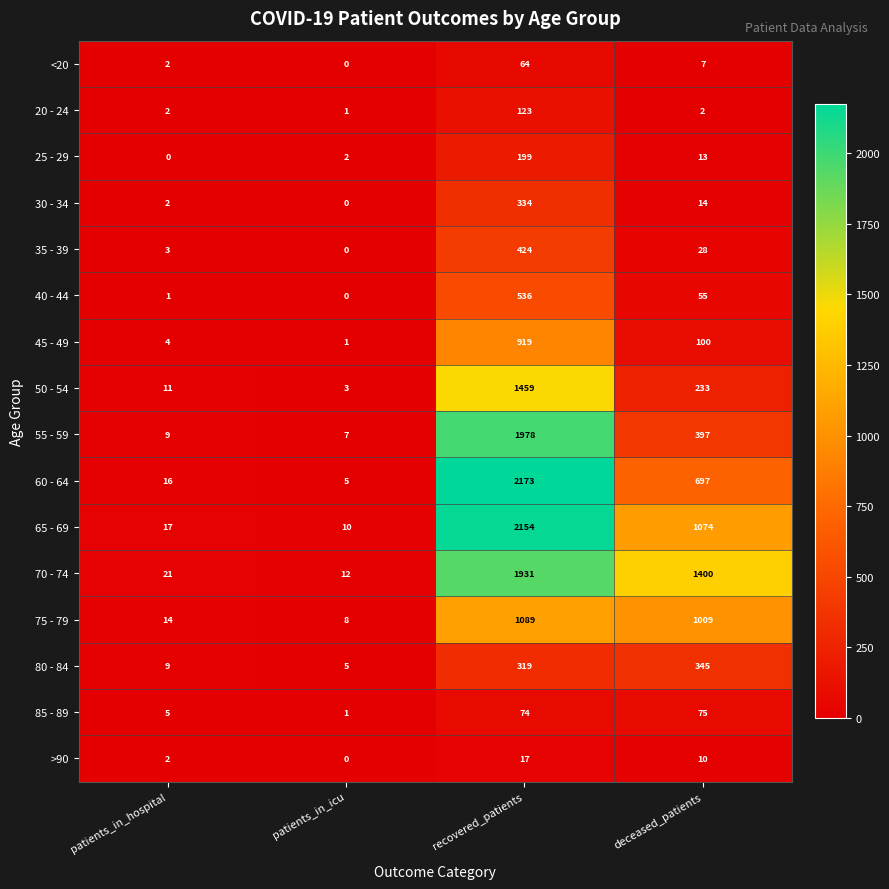

At which label does <20 first exceed 7?

recovered_patients